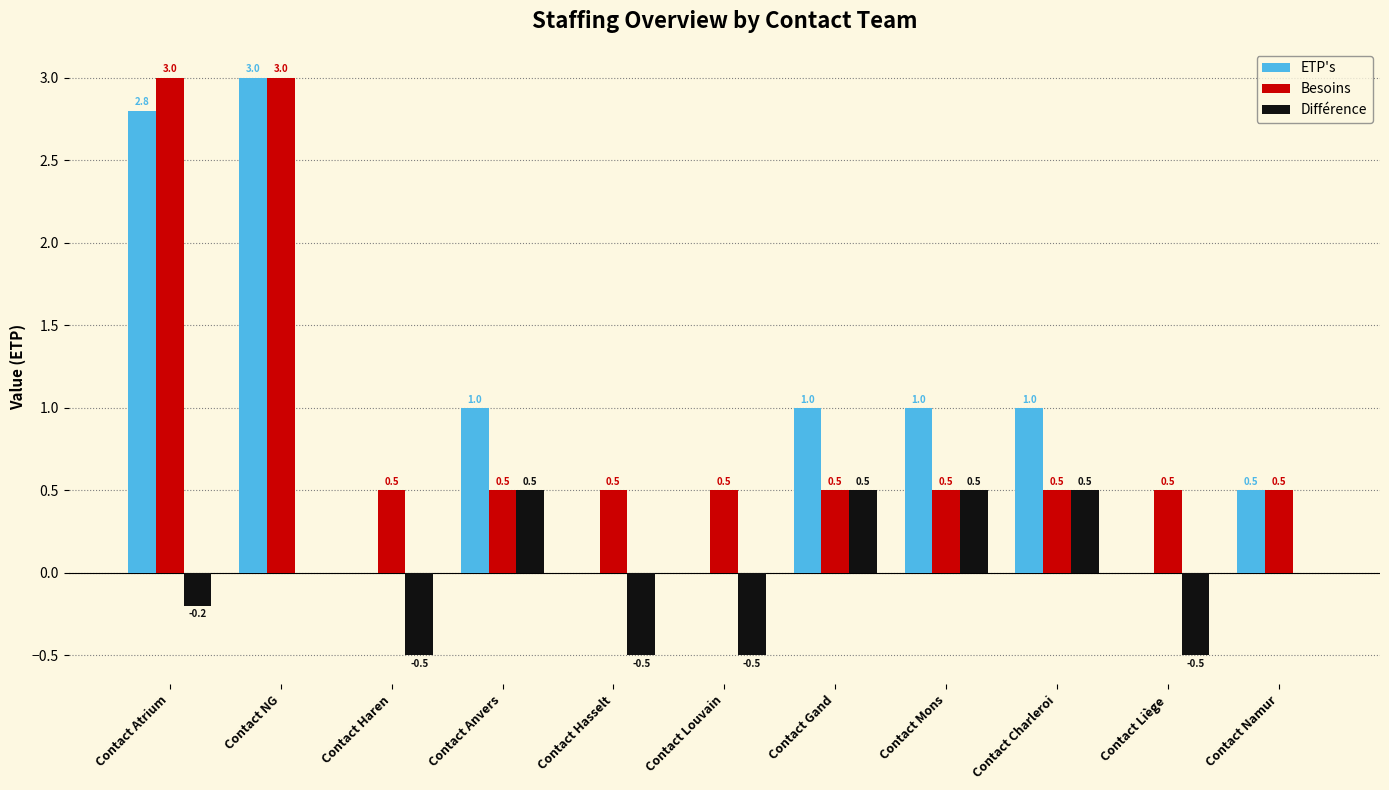

How many values in ETP's are above zero?

7